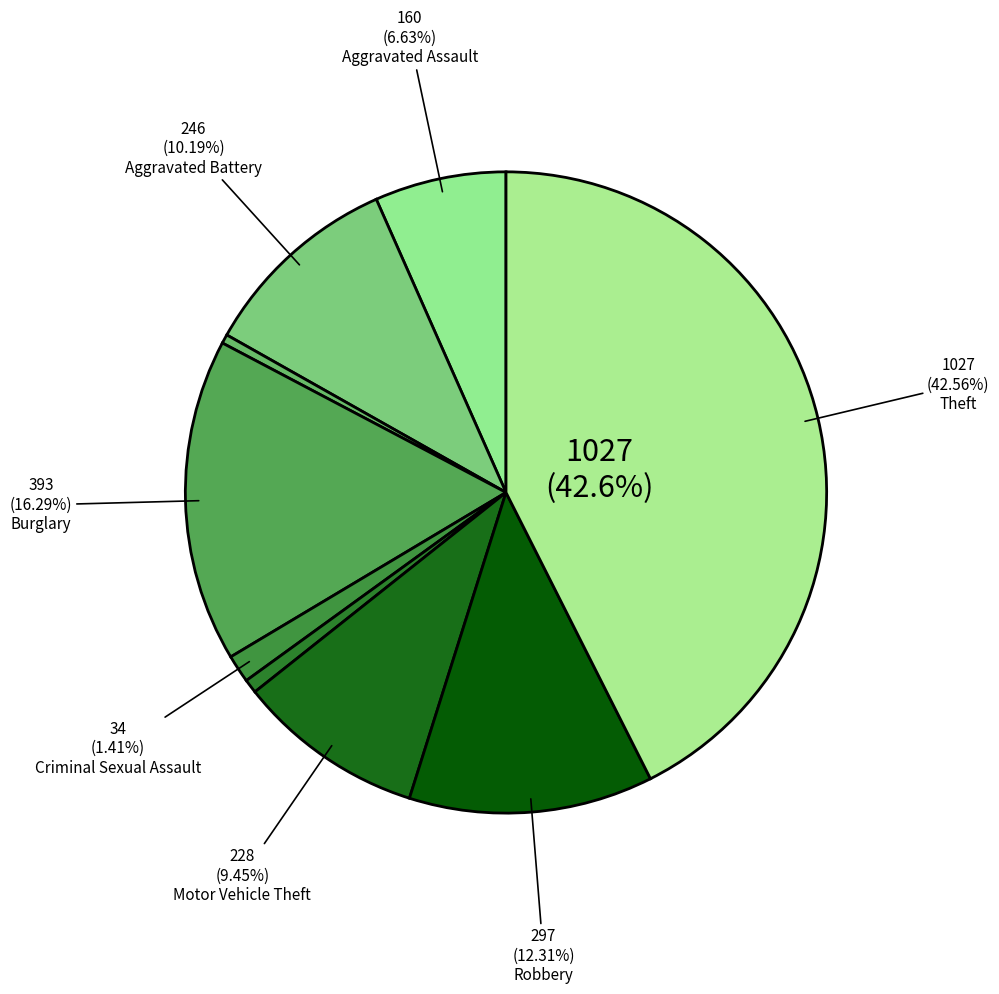

How many slices are in this pie chart?

9